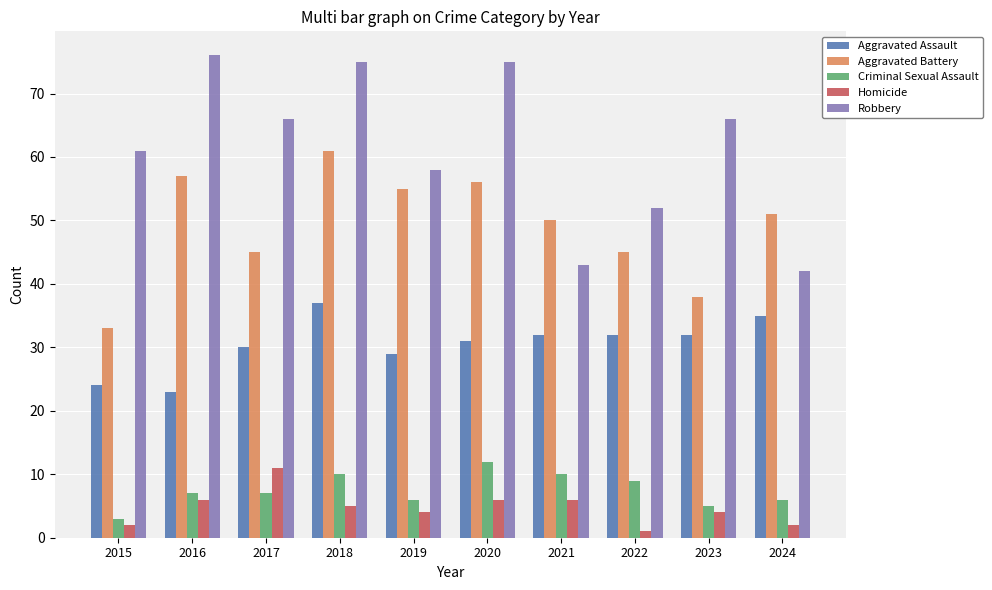

What is the greatest value displayed?

76